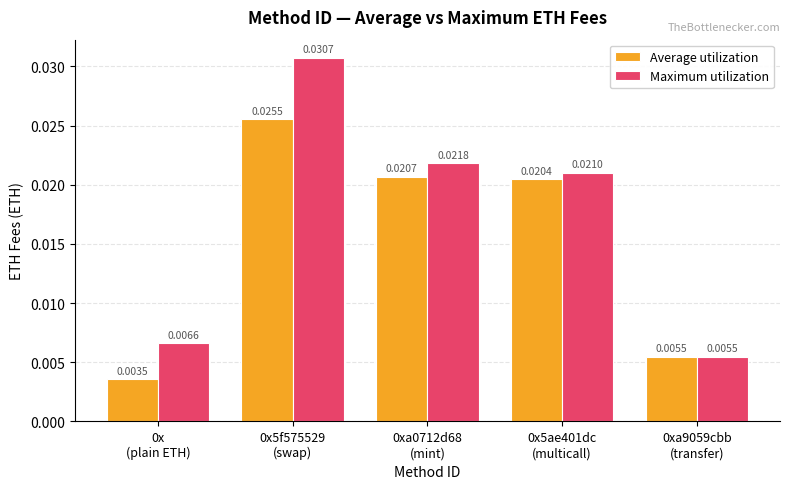

What are all the series names shown in the legend?

Average utilization, Maximum utilization